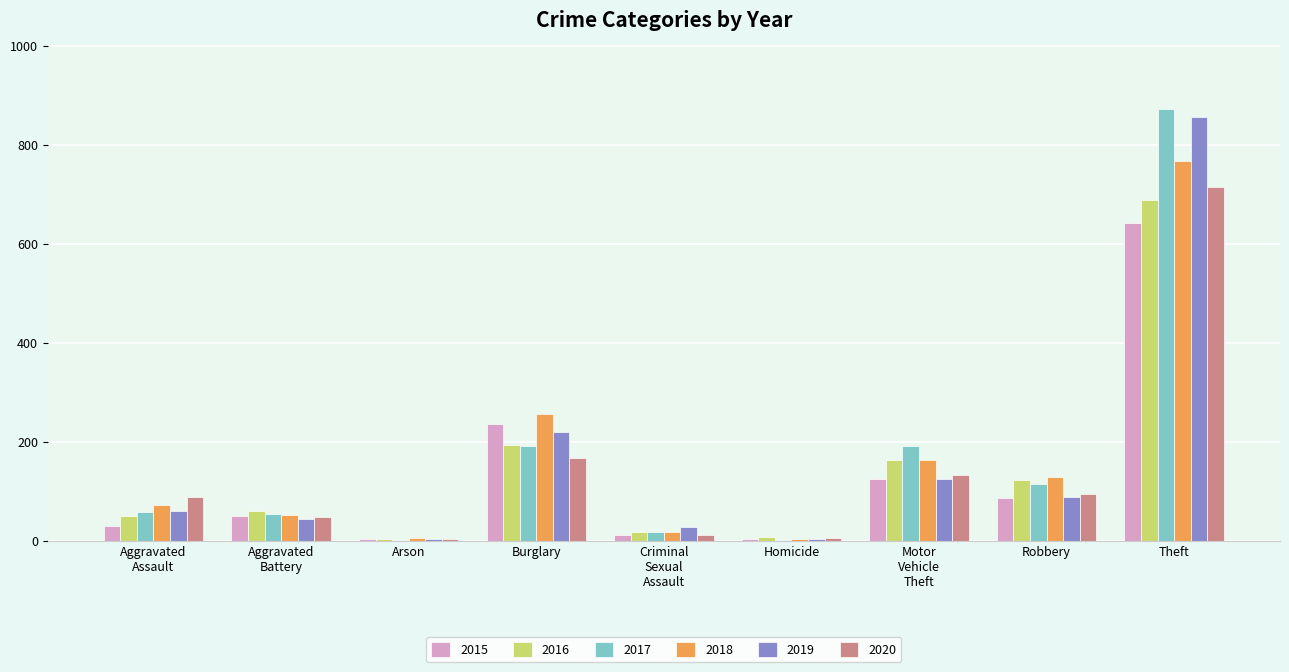

The 2020 series shows 4 at Arson. True or false?

True